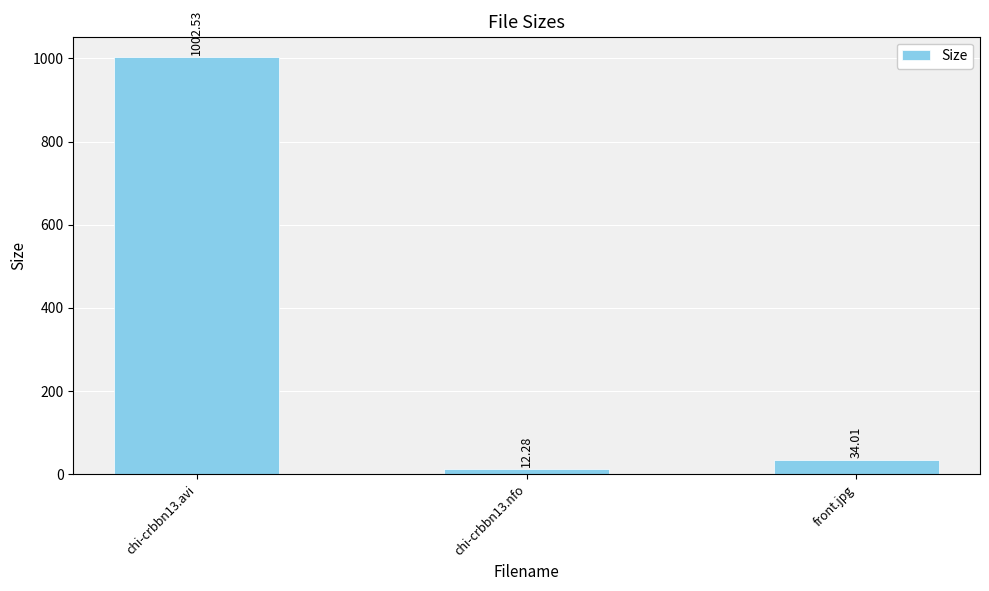

At which category does the chart reach its peak across all series?

chi-crbbn13.avi